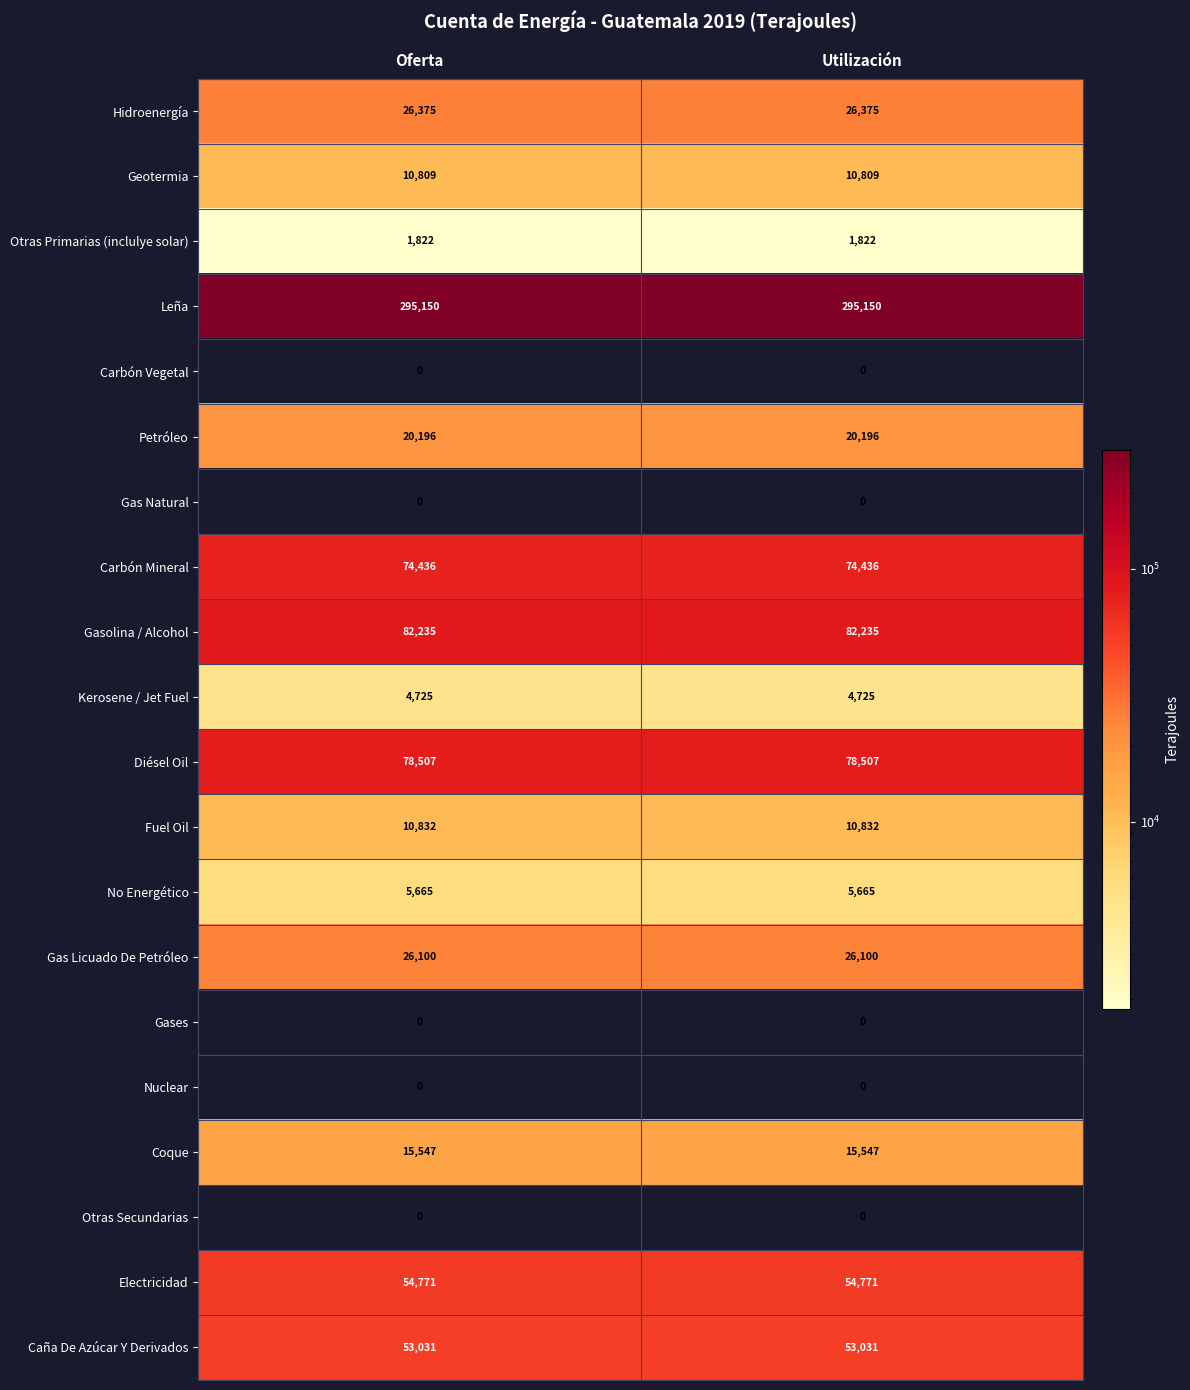

What is the sum of all Electricidad values?

109542